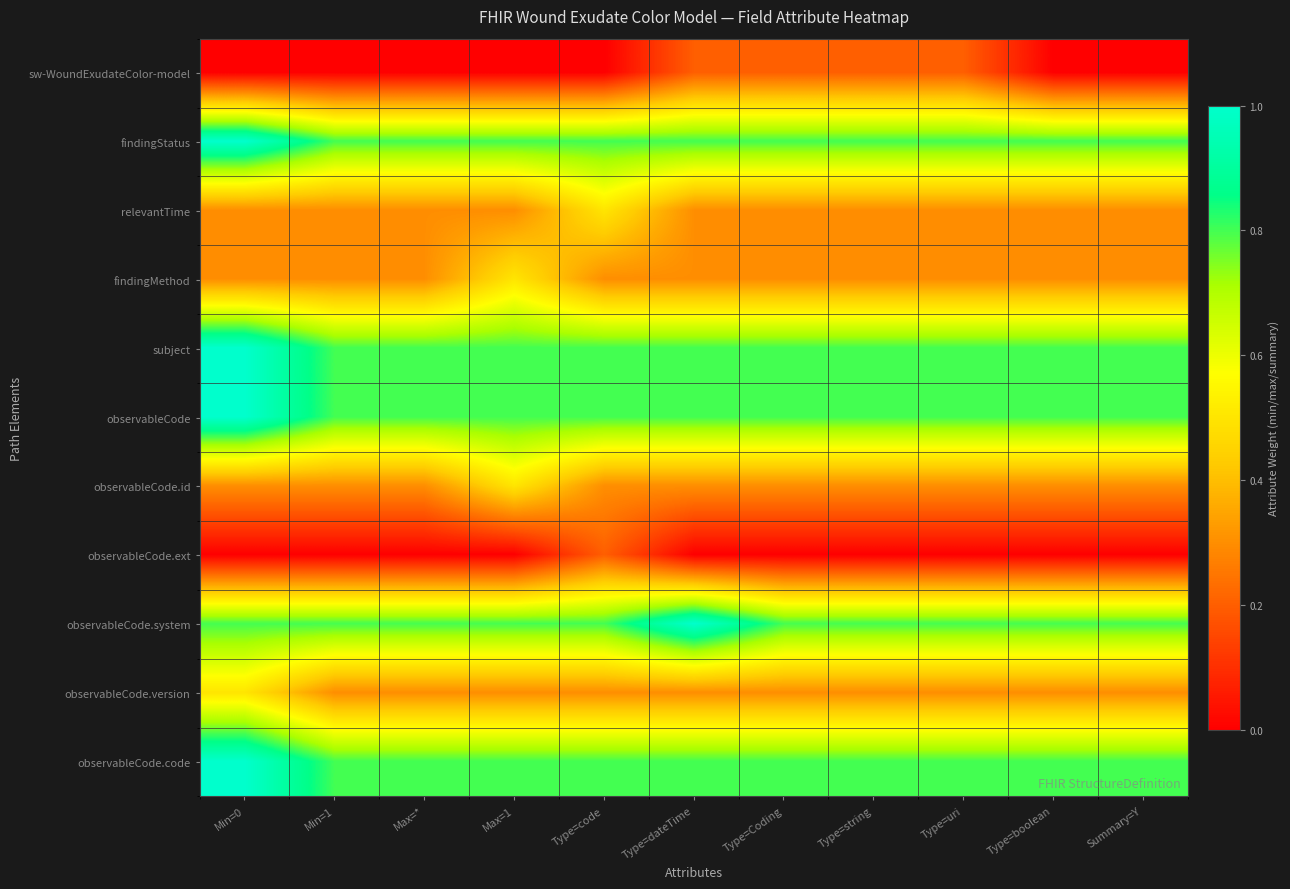

Reading right to left, list all the values displayed in this chart.

sw-WoundExudateColor-model: Summary=Y=0.0	Type=boolean=0.0	Type=uri=0.2	Type=string=0.2	Type=Coding=0.2	Type=dateTime=0.2	Type=code=0.0	Max=1=0.0	Max=*=0.0	Min=1=0.0	Min=0=0.0
findingStatus: Summary=Y=0.8	Type=boolean=0.8	Type=uri=0.8	Type=string=0.8	Type=Coding=0.8	Type=dateTime=0.8	Type=code=0.8	Max=1=0.8	Max=*=0.8	Min=1=0.8	Min=0=1.0
relevantTime: Summary=Y=0.3	Type=boolean=0.3	Type=uri=0.3	Type=string=0.3	Type=Coding=0.3	Type=dateTime=0.3	Type=code=0.5	Max=1=0.3	Max=*=0.3	Min=1=0.3	Min=0=0.3
findingMethod: Summary=Y=0.3	Type=boolean=0.3	Type=uri=0.3	Type=string=0.3	Type=Coding=0.3	Type=dateTime=0.3	Type=code=0.3	Max=1=0.5	Max=*=0.3	Min=1=0.3	Min=0=0.3
subject: Summary=Y=0.8	Type=boolean=0.8	Type=uri=0.8	Type=string=0.8	Type=Coding=0.8	Type=dateTime=0.8	Type=code=0.8	Max=1=0.8	Max=*=0.8	Min=1=0.8	Min=0=1.0
observableCode: Summary=Y=0.8	Type=boolean=0.8	Type=uri=0.8	Type=string=0.8	Type=Coding=0.8	Type=dateTime=0.8	Type=code=0.8	Max=1=0.8	Max=*=0.8	Min=1=0.8	Min=0=1.0
observableCode.id: Summary=Y=0.3	Type=boolean=0.3	Type=uri=0.3	Type=string=0.3	Type=Coding=0.3	Type=dateTime=0.3	Type=code=0.3	Max=1=0.5	Max=*=0.3	Min=1=0.3	Min=0=0.3
observableCode.ext: Summary=Y=0.0	Type=boolean=0.0	Type=uri=0.0	Type=string=0.0	Type=Coding=0.0	Type=dateTime=0.0	Type=code=0.2	Max=1=0.0	Max=*=0.0	Min=1=0.0	Min=0=0.0
observableCode.system: Summary=Y=0.8	Type=boolean=0.8	Type=uri=0.8	Type=string=0.8	Type=Coding=0.8	Type=dateTime=1.0	Type=code=0.8	Max=1=0.8	Max=*=0.8	Min=1=0.8	Min=0=0.8
observableCode.version: Summary=Y=0.3	Type=boolean=0.3	Type=uri=0.3	Type=string=0.3	Type=Coding=0.3	Type=dateTime=0.3	Type=code=0.3	Max=1=0.3	Max=*=0.3	Min=1=0.3	Min=0=0.5
observableCode.code: Summary=Y=0.8	Type=boolean=0.8	Type=uri=0.8	Type=string=0.8	Type=Coding=0.8	Type=dateTime=0.8	Type=code=0.8	Max=1=0.8	Max=*=0.8	Min=1=0.8	Min=0=1.0